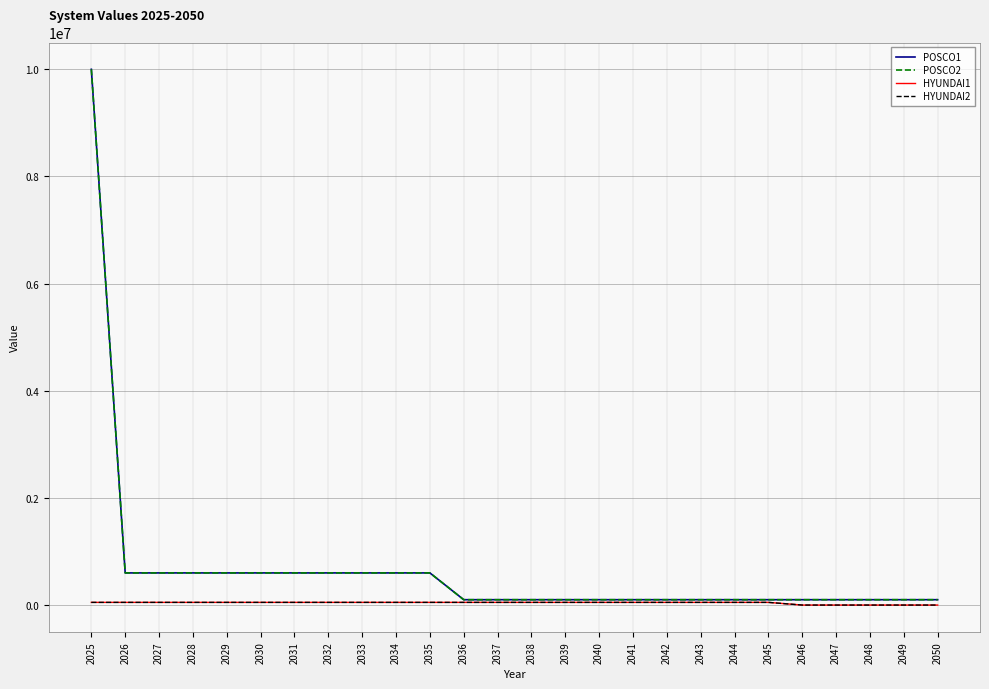

What value does the POSCO2 series have at 2047, to the nearest 10?

100000